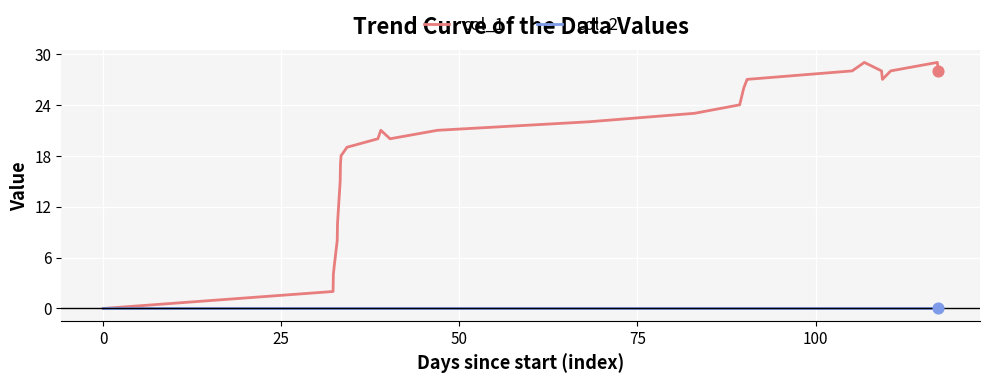

What are all the series names shown in the legend?

col_1, col_2